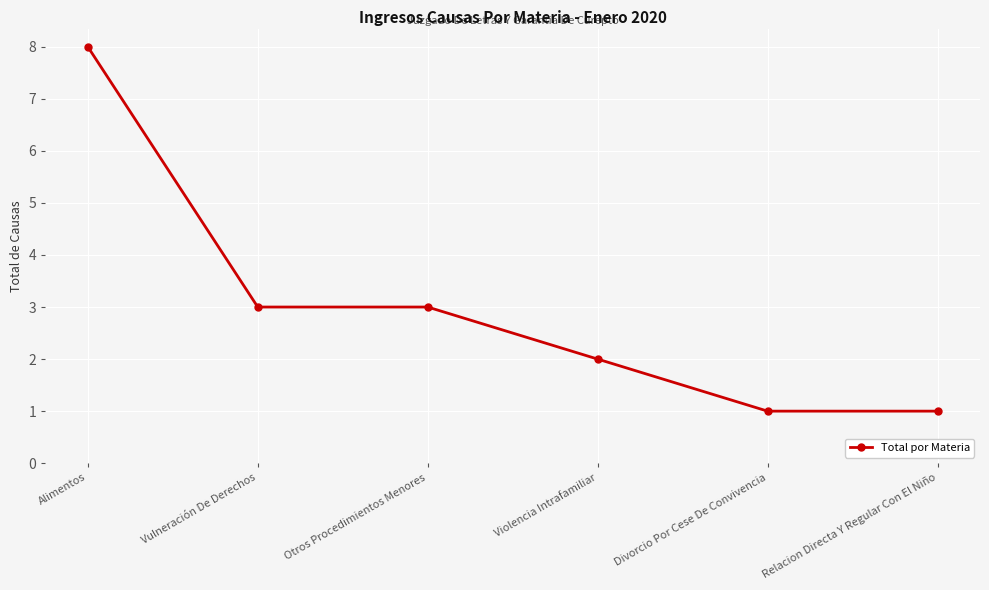

What is the difference between the values at Alimentos and Otros Procedimientos Menores?

5